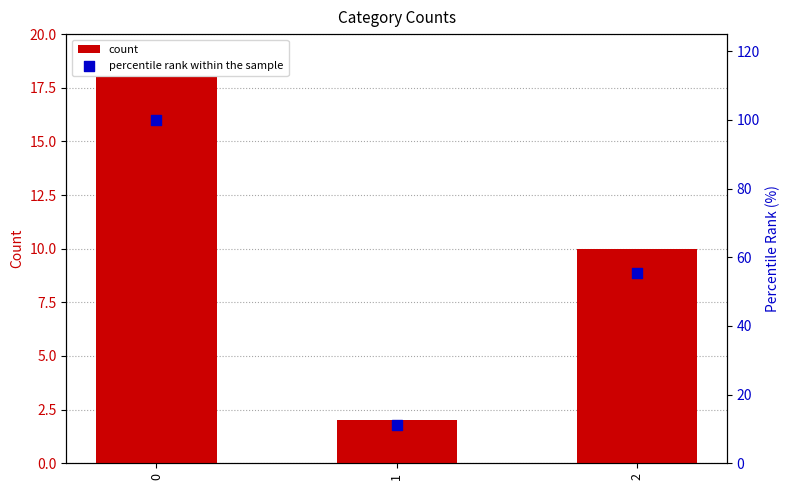

Which series has the largest total across all categories?

percentile rank within the sample